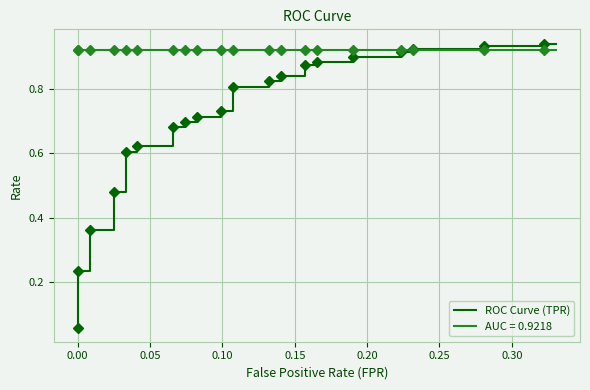

Reading left to right, what are all the values shown in this chart?

0.1	0.1	0.2	0.2	0.4	0.4	0.5	0.5	0.6	0.6	0.6	0.6	0.7	0.7	0.7	0.7	0.7	0.7	0.7	0.7	0.8	0.8	0.8	0.8	0.8	0.8	0.9	0.9	0.9	0.9	0.9	0.9	0.9	0.9	0.9	0.9	0.9	0.9	0.9	0.9